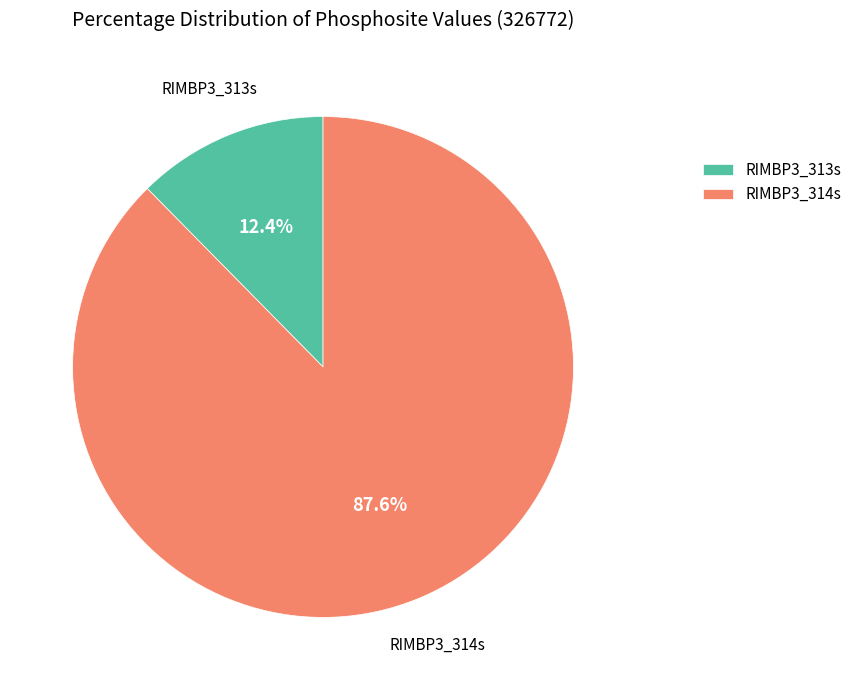

Count the number of slices in the pie.

2